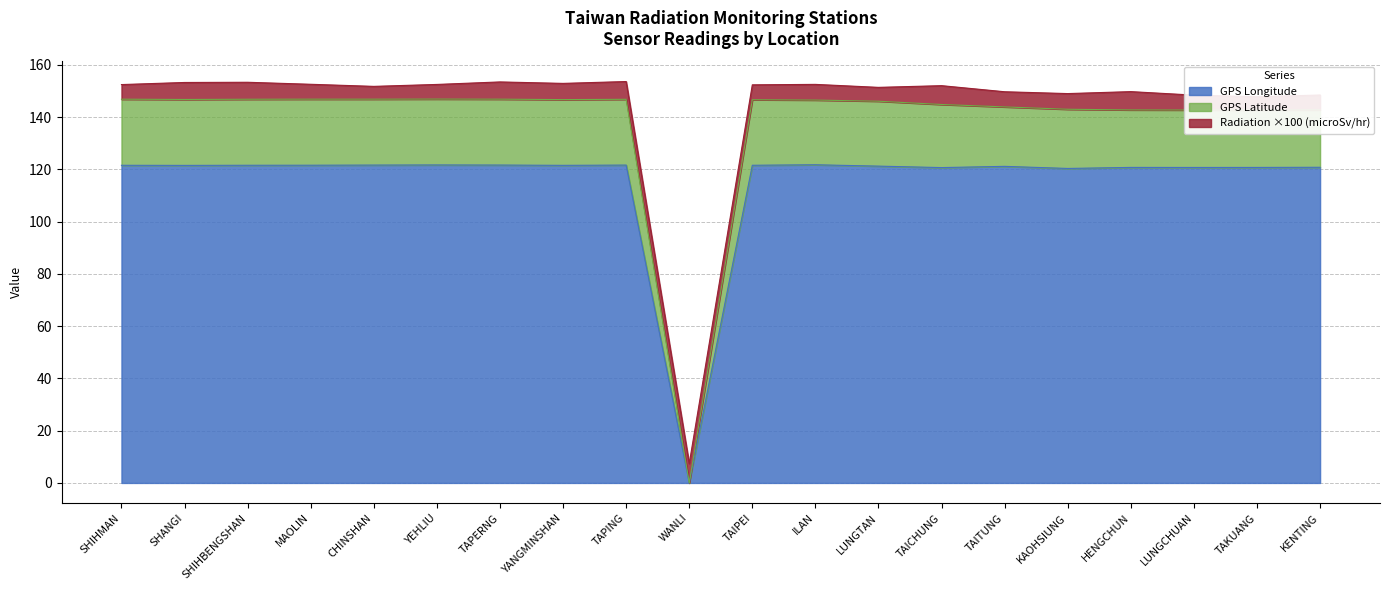

True or false: GPS Longitude and GPS Latitude intersect in this chart.

False